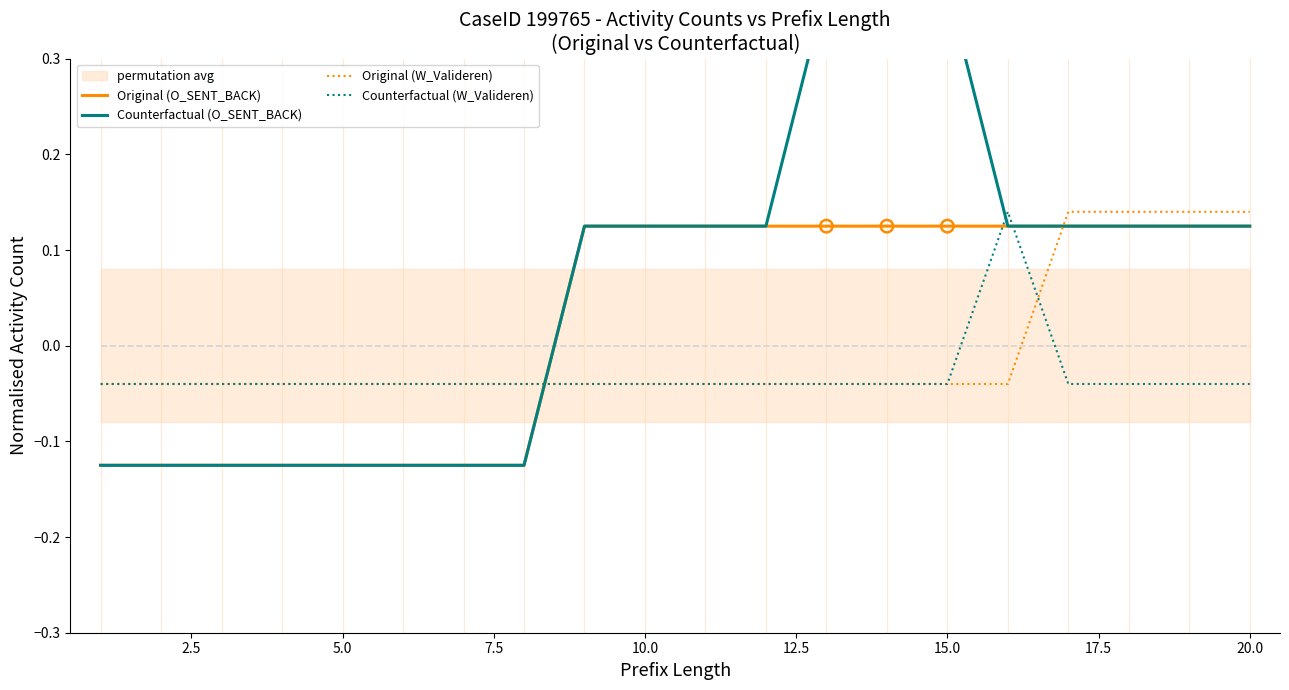

Which series has the largest total across all categories?

Counterfactual (O_SENT_BACK)